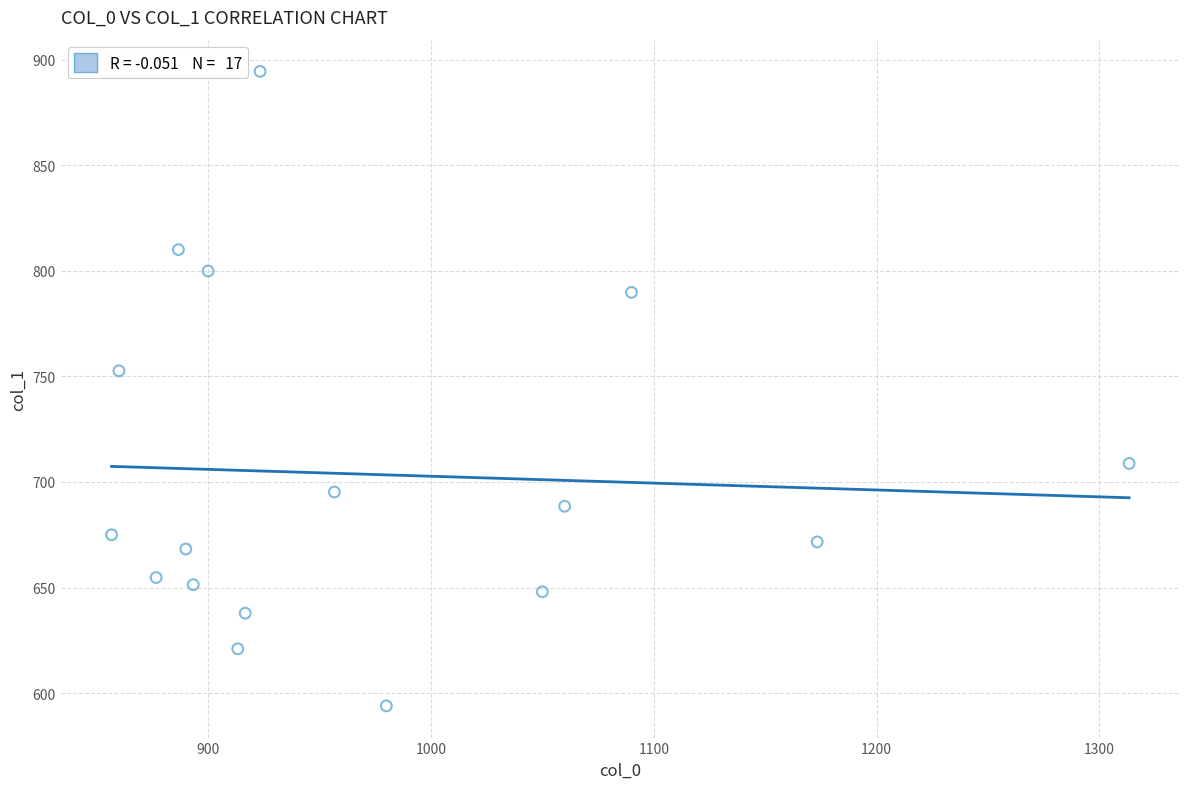

What Y value in the scatter plot is closest to 744?

752.6